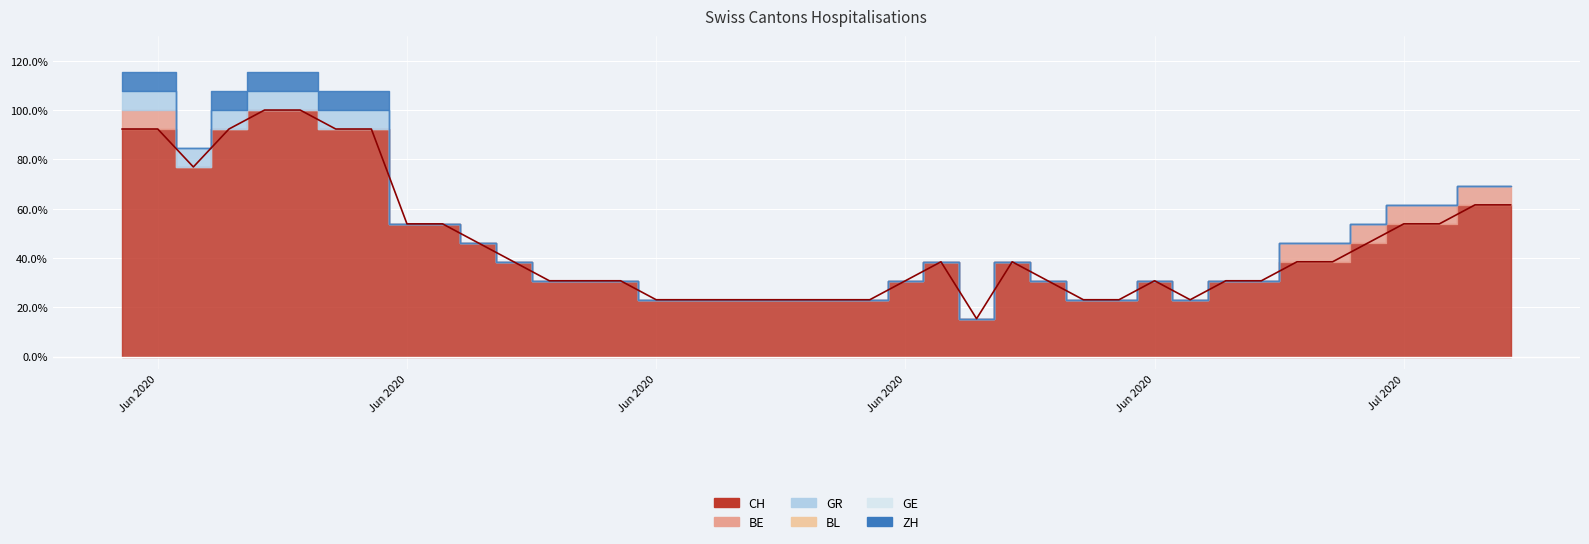

How many points are higher than both their immediate neighbors (excluding endpoints)?

3